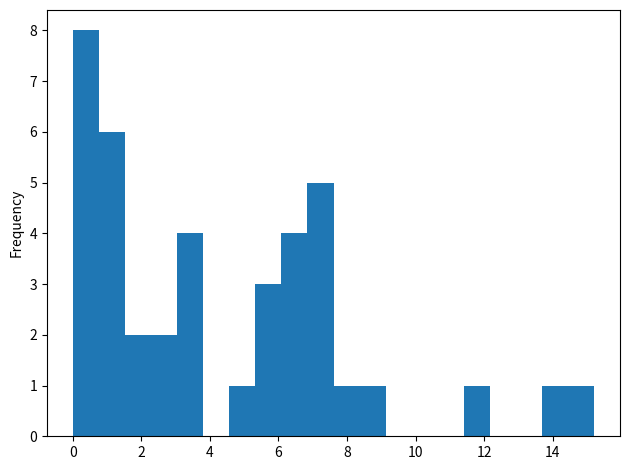

Read against the x-axis, roughly where is the centre of the tallest bar?

0.4